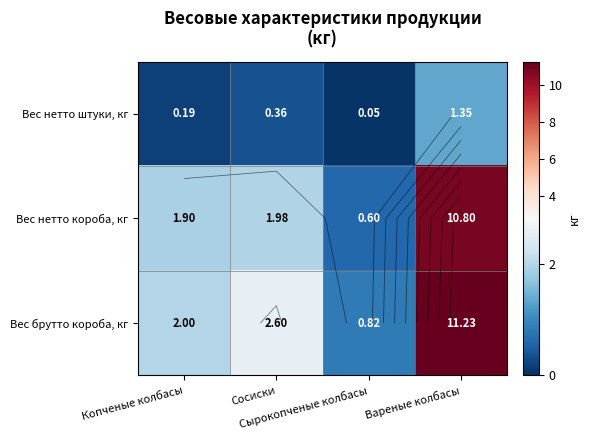

Count the number of data series in this chart.

3